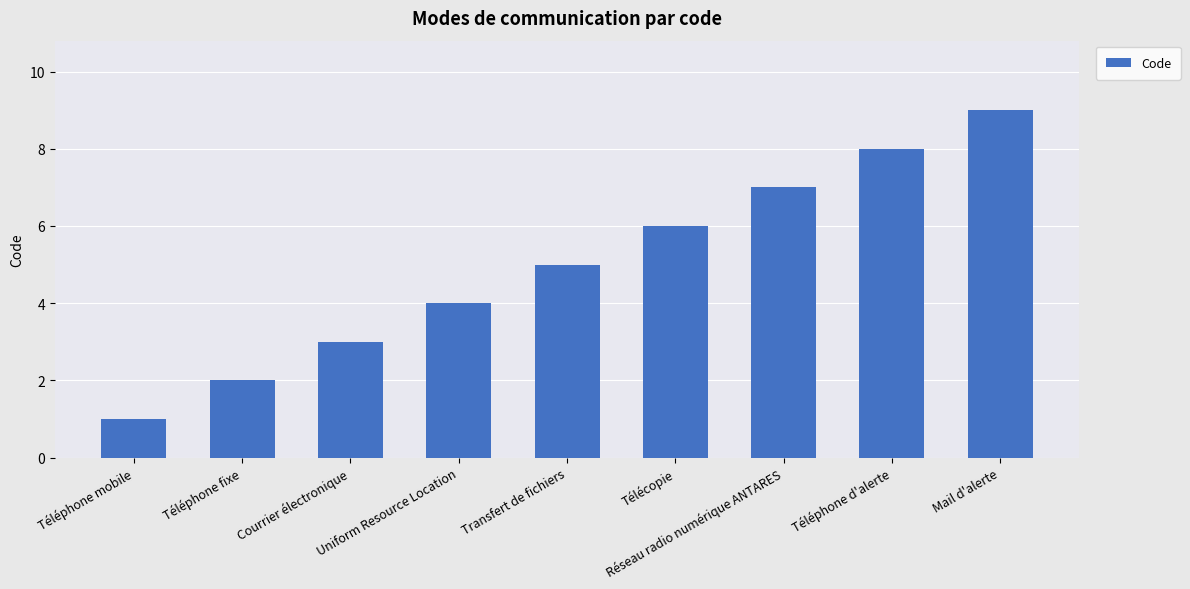

What is the label of the 5th bar from the right?

Transfert de fichiers